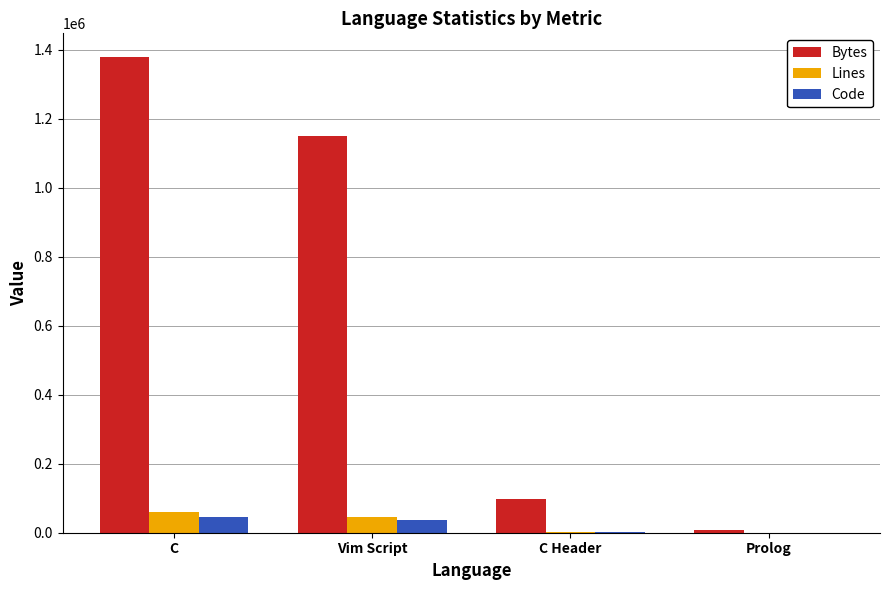

What is the greatest value displayed?

1379070